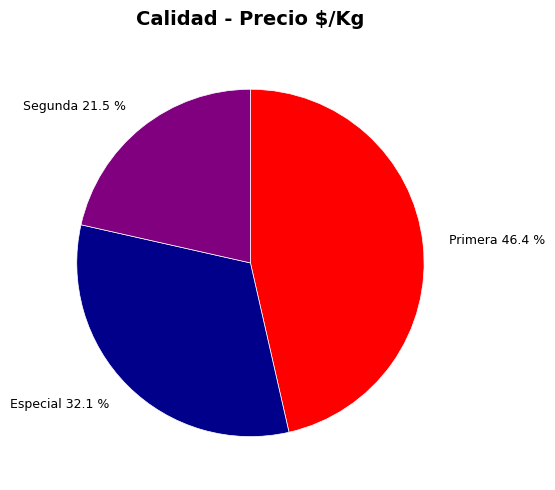

To the nearest percent, what is the average slice percentage?

33%